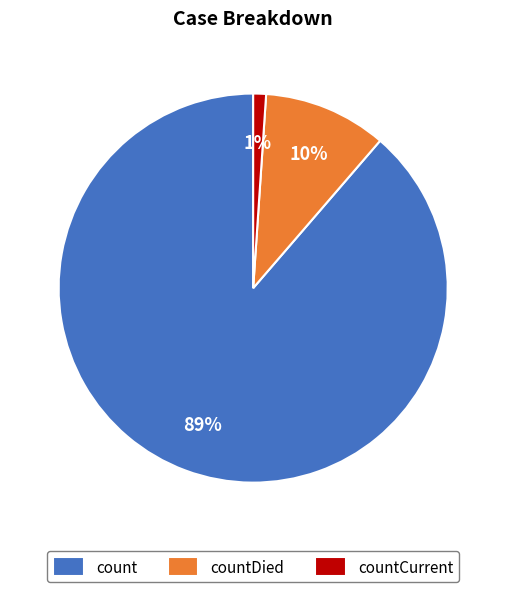

The countCurrent slice represents 1% of the pie. True or false?

True